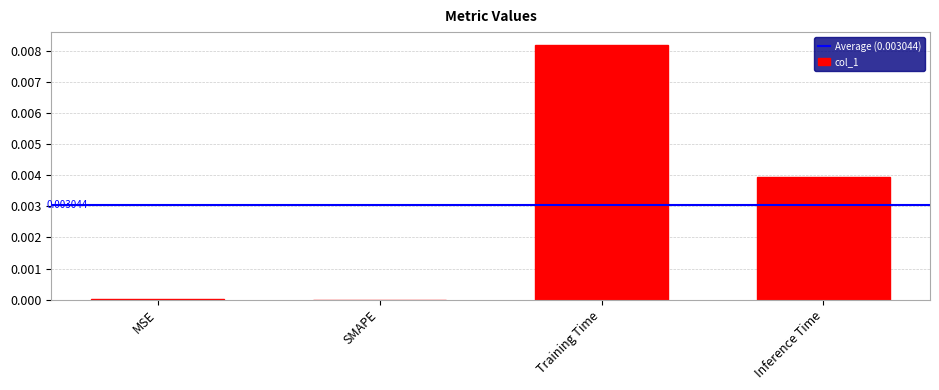

How many categories are shown in the chart?

4